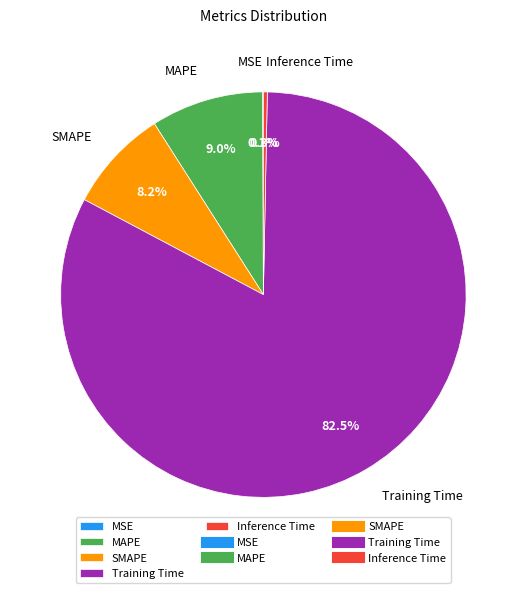

To the nearest percent, what is the average slice percentage?

20%